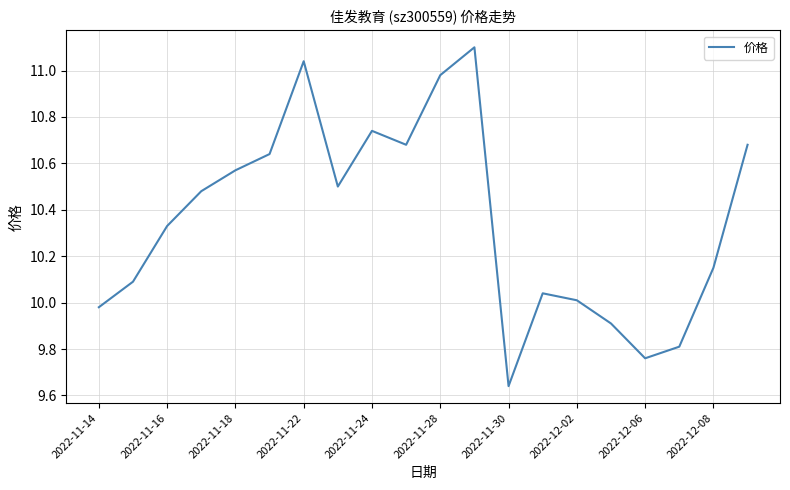

What is the greatest value displayed?

11.1